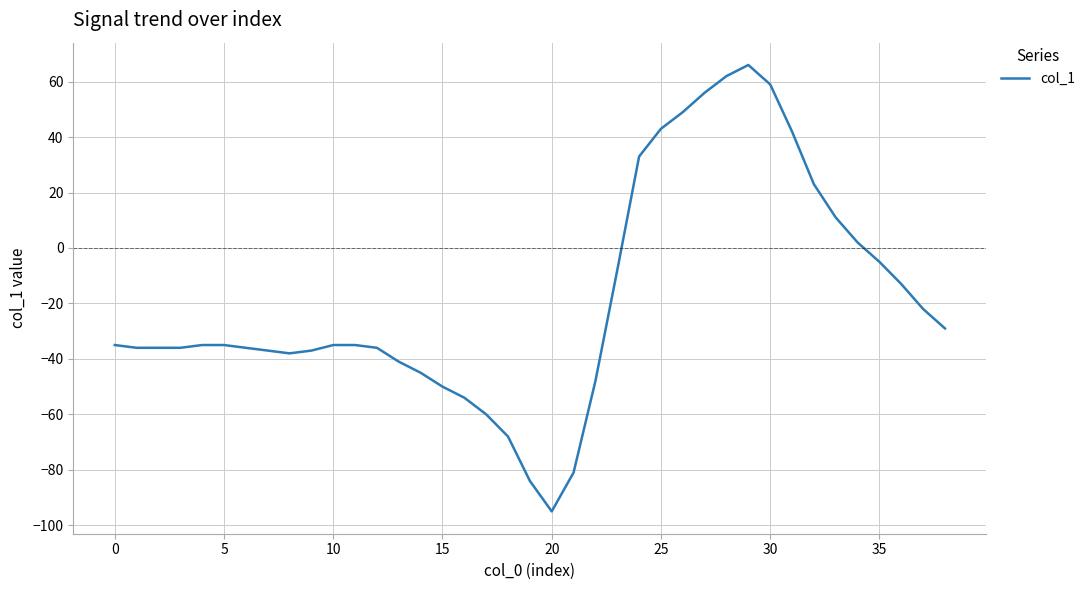

What is the difference between the maximum and minimum values?

161